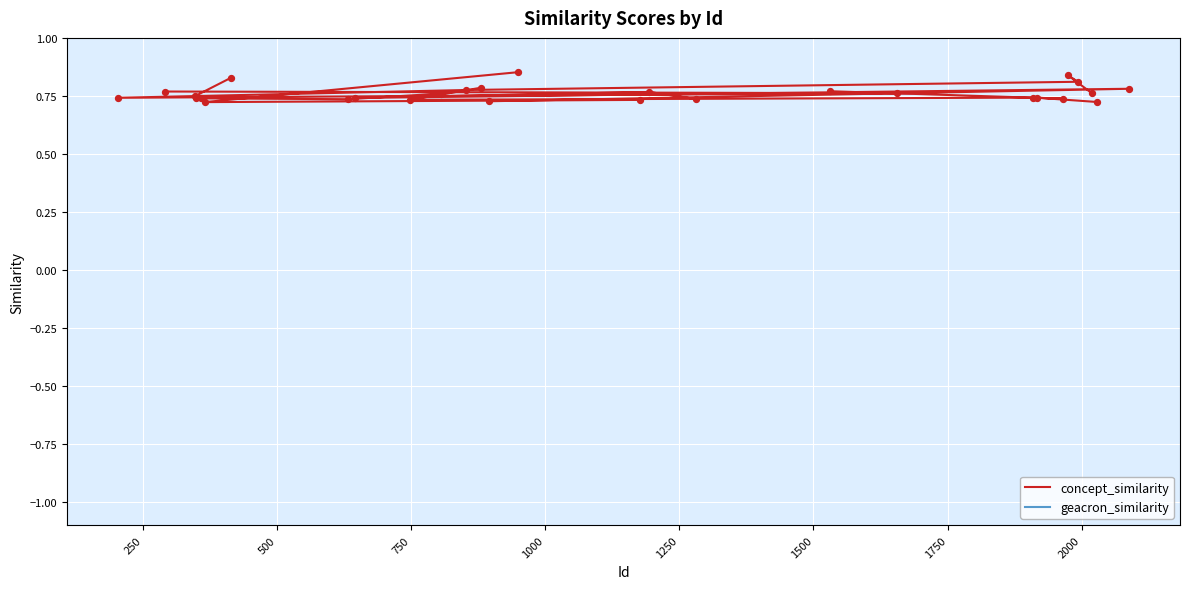

What are all the series names shown in the legend?

concept_similarity, geacron_similarity